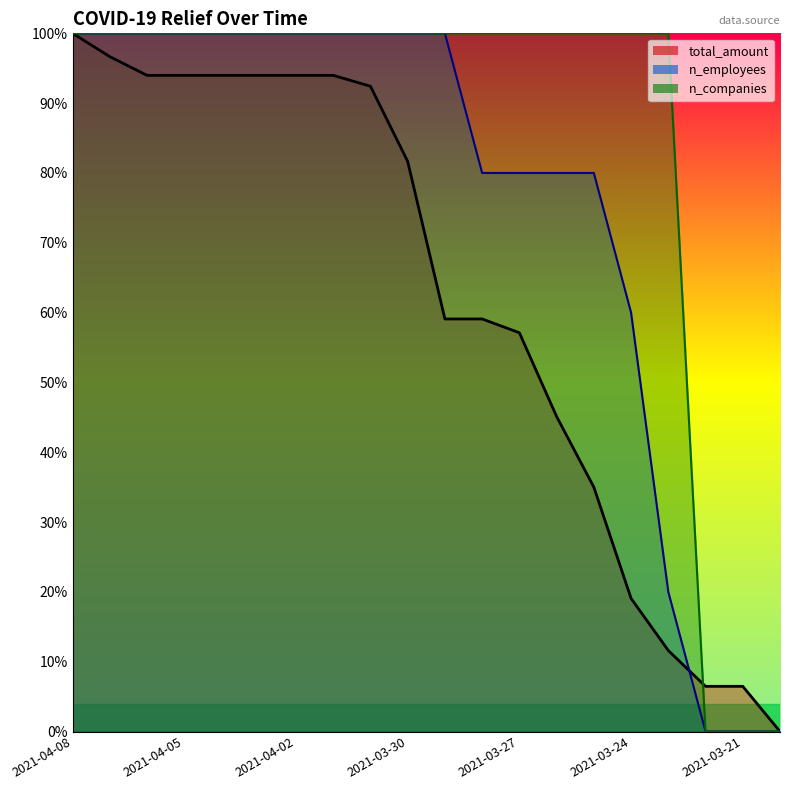

Reading left to right, extract all data points from this chart.

total_amount: 100.0	96.7	94.0	94.0	94.0	94.0	94.0	94.0	92.4	81.7	59.1	59.1	57.1	45.1	35.0	19.1	11.6	6.5	6.5	0.0
n_employees: 100.0	100.0	100.0	100.0	100.0	100.0	100.0	100.0	100.0	100.0	100.0	80.0	80.0	80.0	80.0	60.0	20.0	0.0	0.0	0.0
n_companies: 100.0	100.0	100.0	100.0	100.0	100.0	100.0	100.0	100.0	100.0	100.0	100.0	100.0	100.0	100.0	100.0	100.0	0.0	0.0	0.0